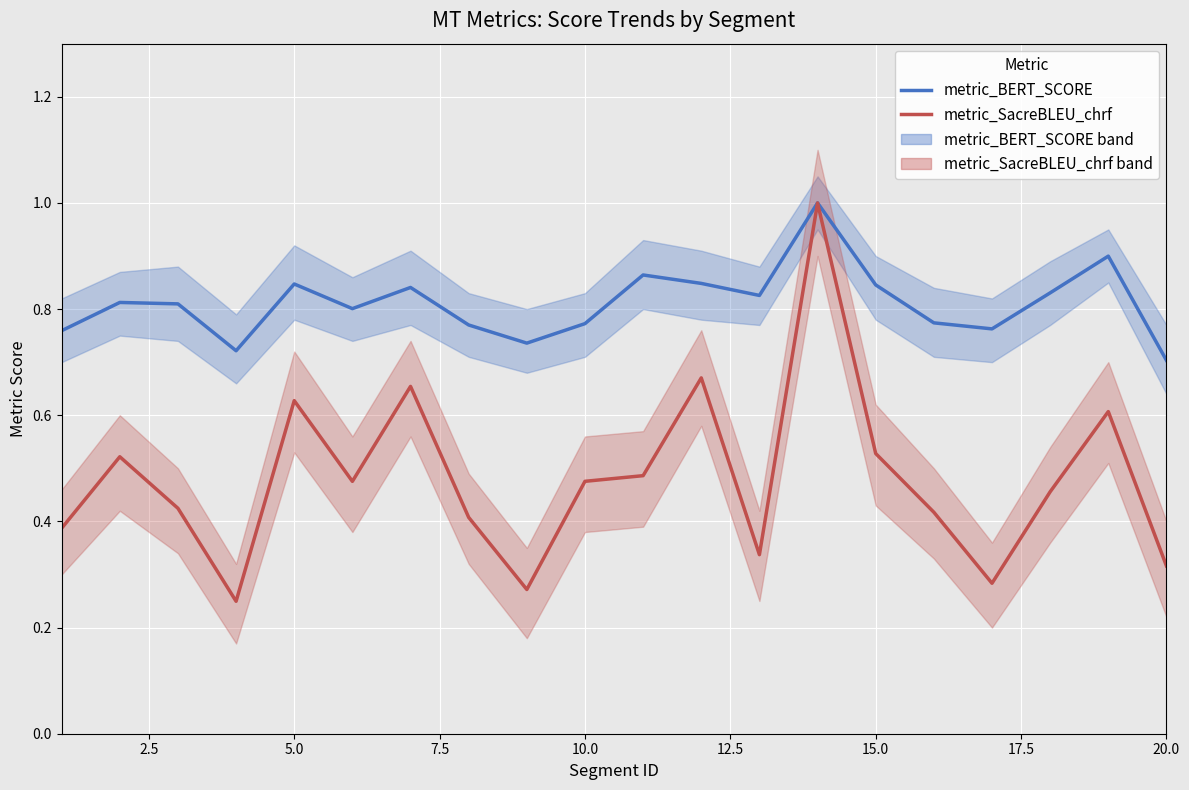

What is the maximum value for metric_SacreBLEU_chrf?

1.0